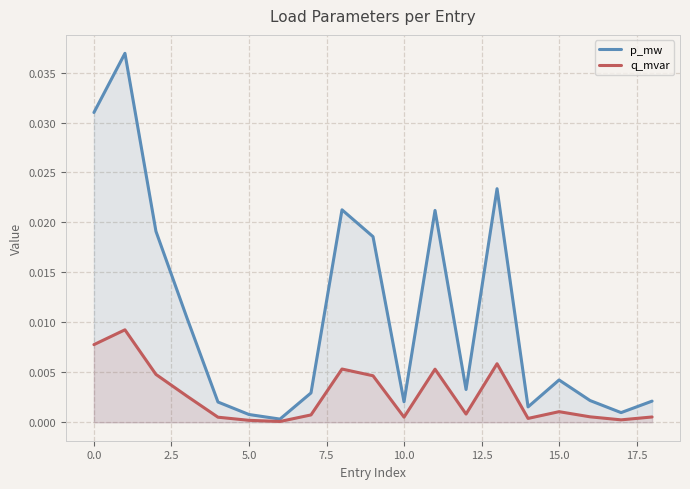

List the series in order of their peak value, lowest first.

q_mvar, p_mw